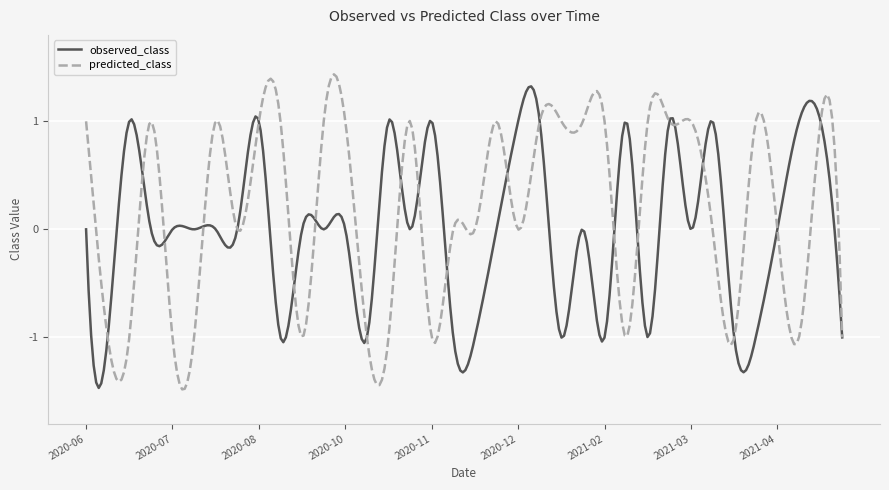

Which series has the largest total across all categories?

predicted_class